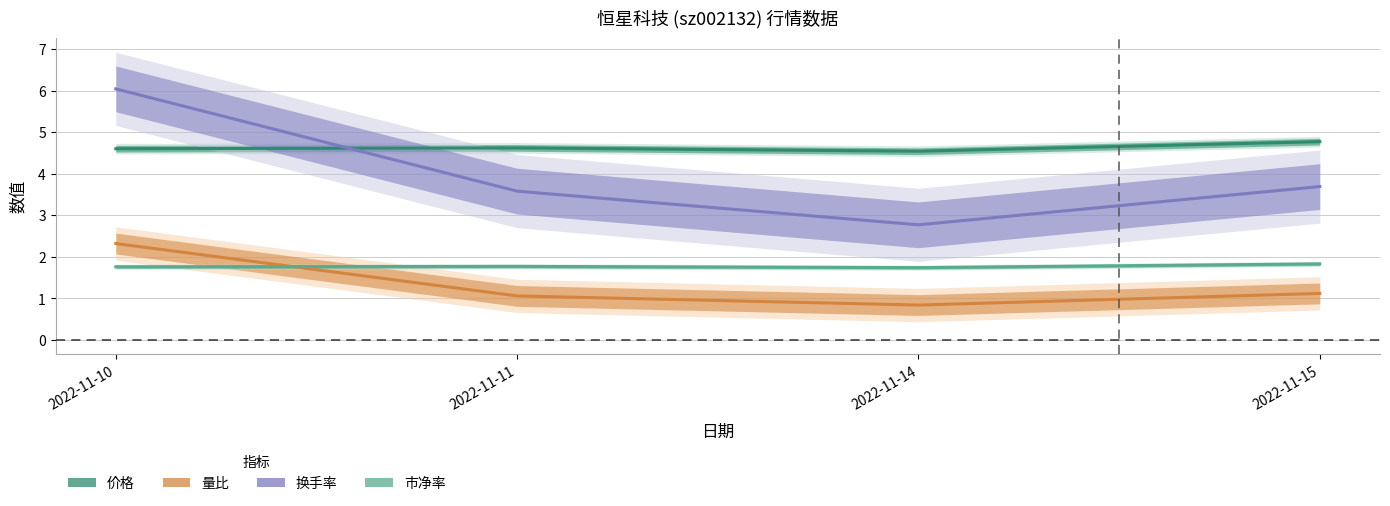

What are all the series names shown in the legend?

价格, 量比, 换手率, 市净率